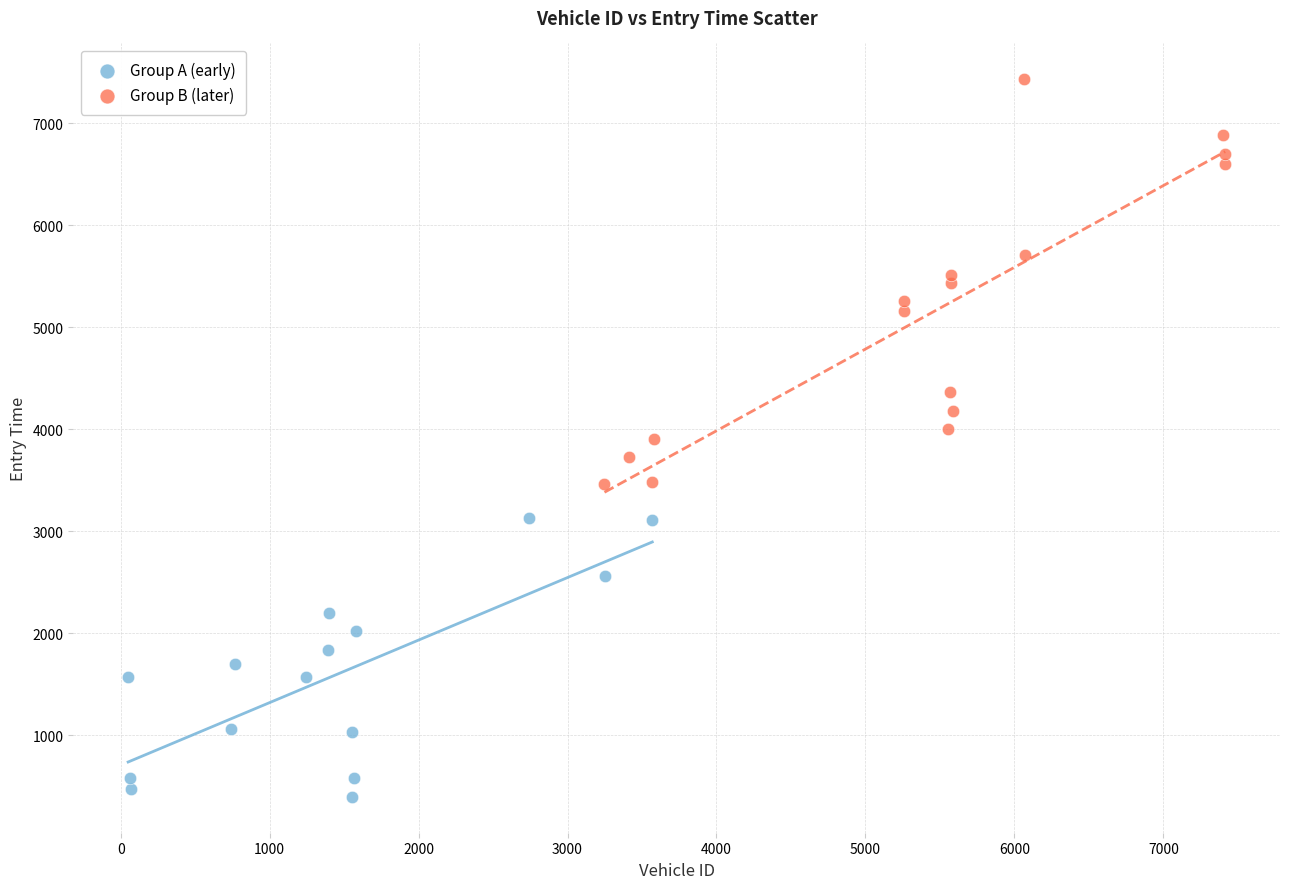

Which series has the largest Y range (max minus min)?

Group B (later)